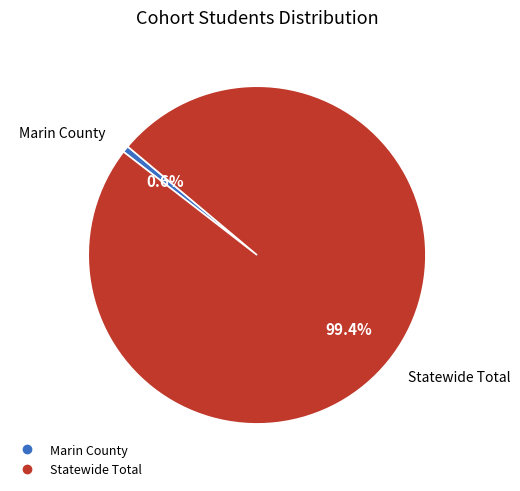

What is the largest slice in the pie chart?

Statewide Total